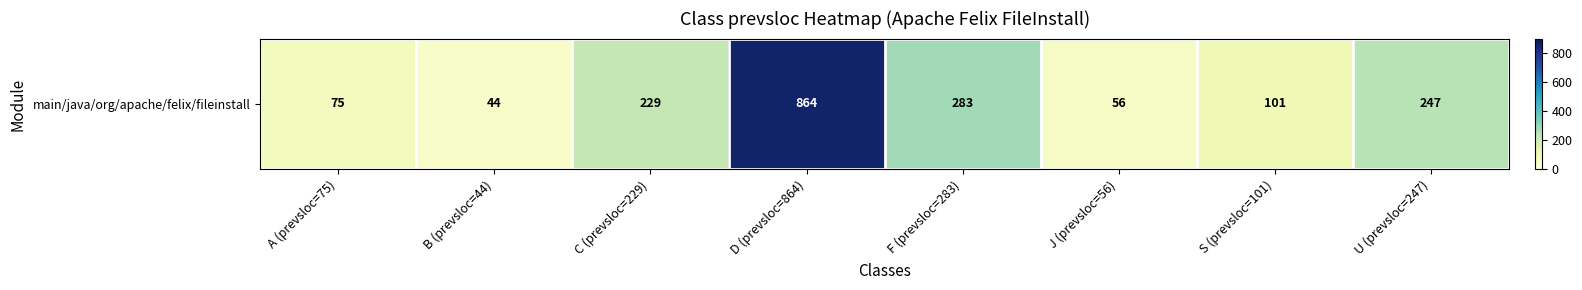

Which label corresponds to the smallest value in the chart?

B (prevsloc=44)